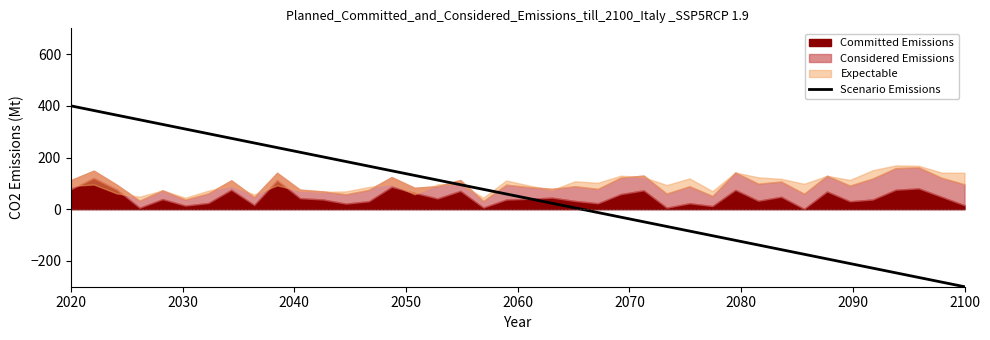

What is the highest value of the Scenario Emissions series?

400.0